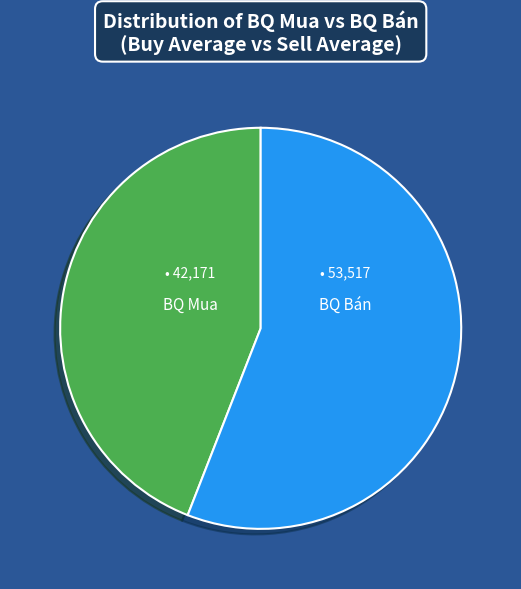

Which has a higher value, BQ Mua or BQ Bán?

BQ Bán